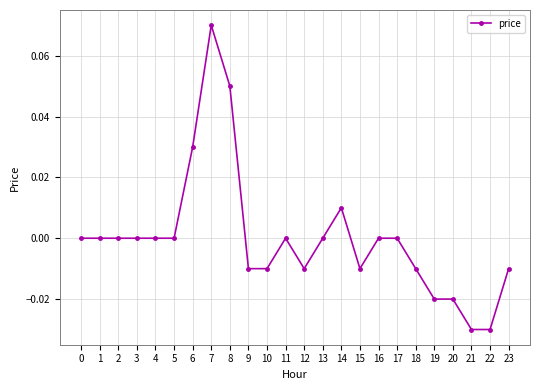

Which label corresponds to the largest value in the chart?

7